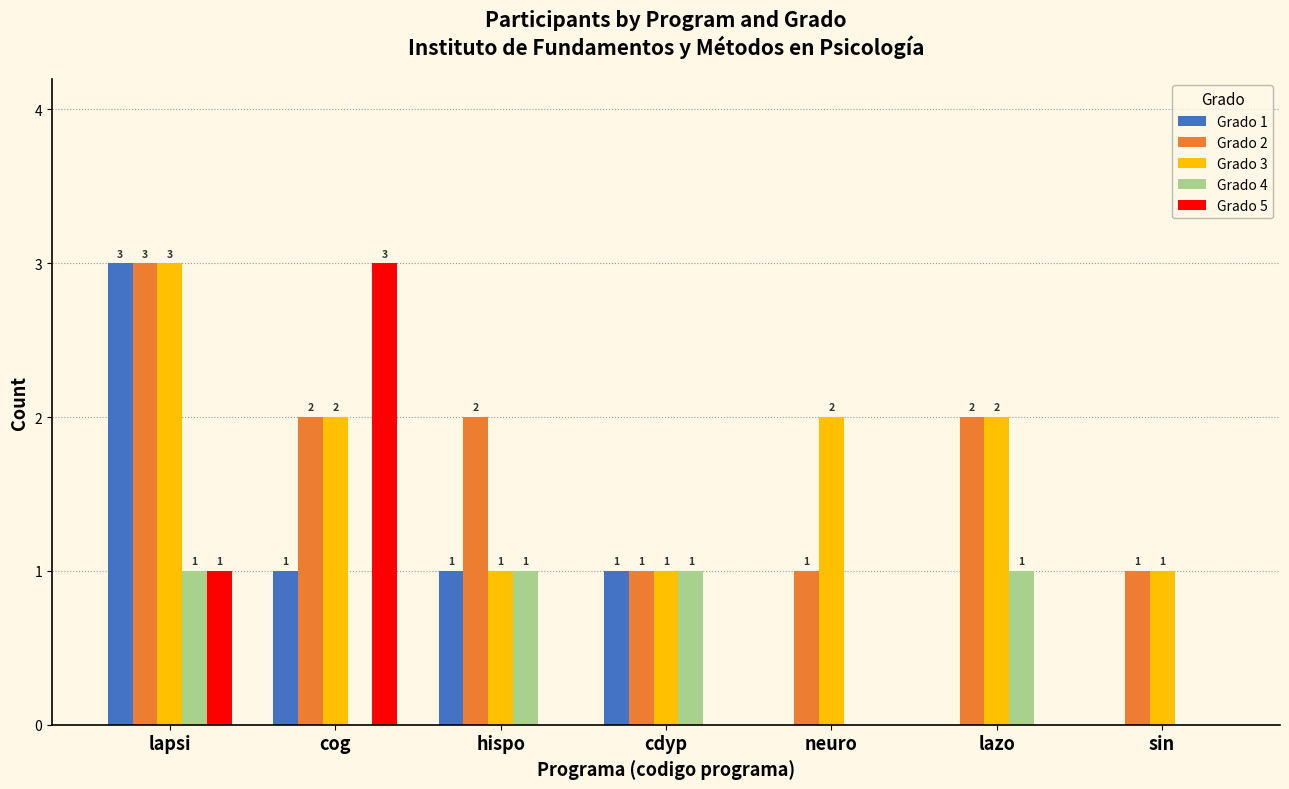

Where does the Grado 3 series first go above 2?

lapsi